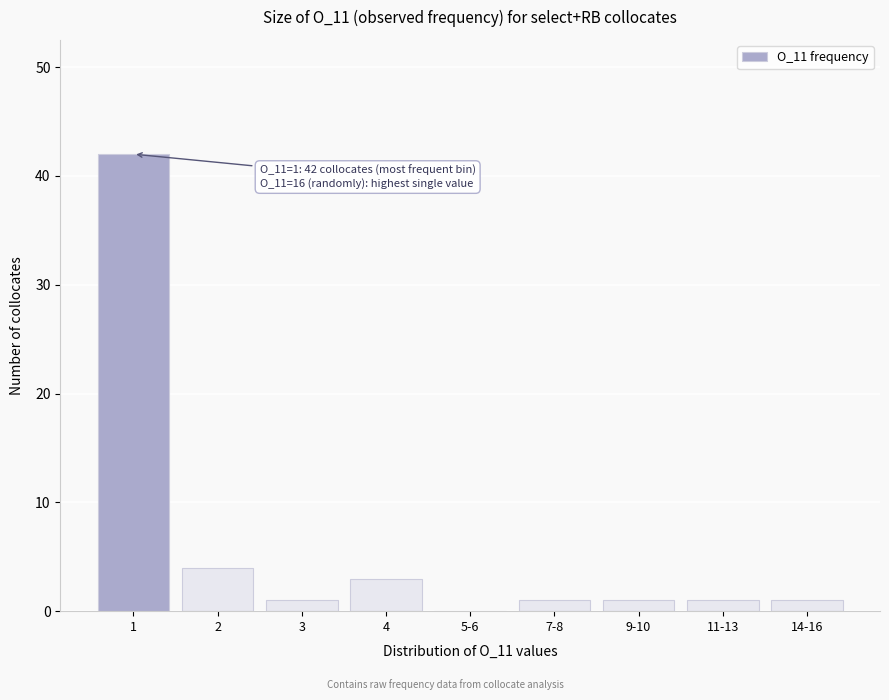

Reading left to right, extract all data points from this chart.

1=42	2=4	3=1	4=3	5-6=0	7-8=1	9-10=1	11-13=1	14-16=1